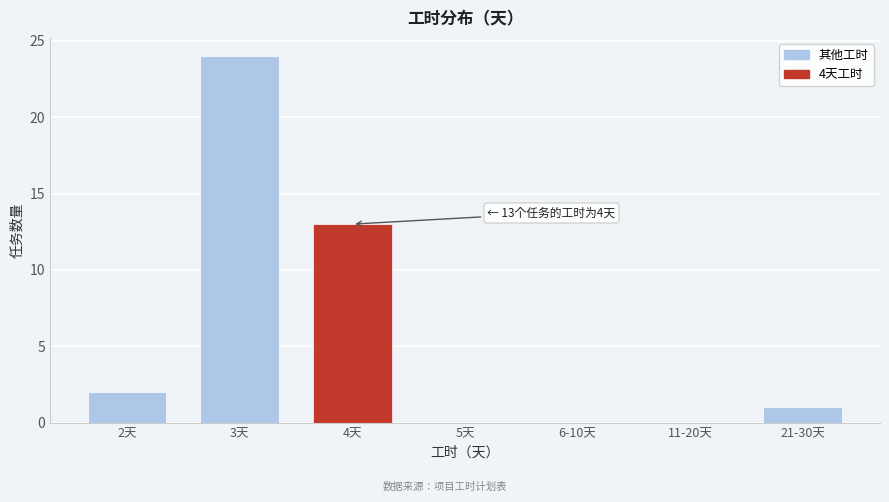

Reading left to right, transcribe all the data shown in this chart.

2天=2	3天=24	4天=13	5天=0	6-10天=0	11-20天=0	21-30天=1